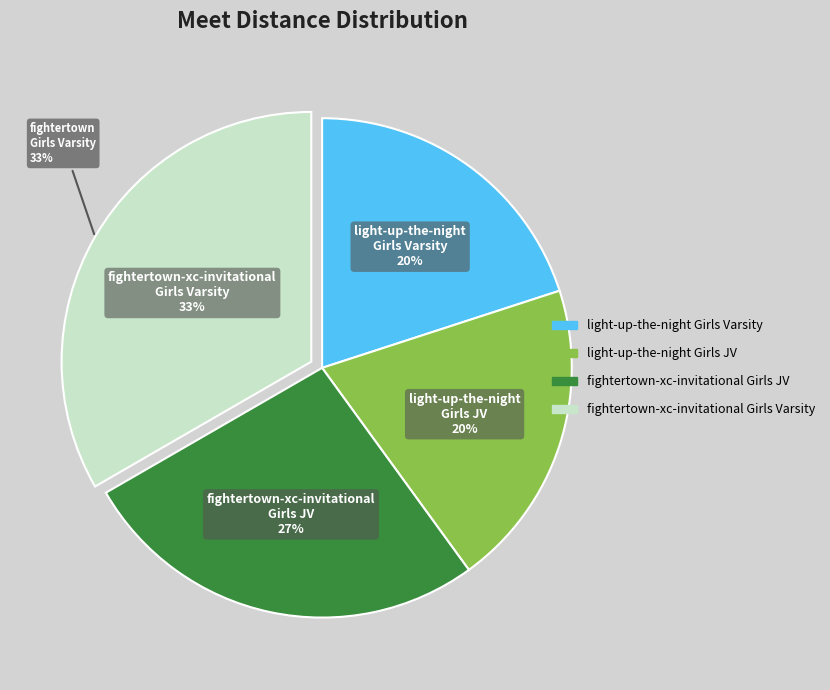

What percentage do light-up-the-night
Girls Varsity and fightertown-xc-invitational
Girls Varsity together represent?

53.3%